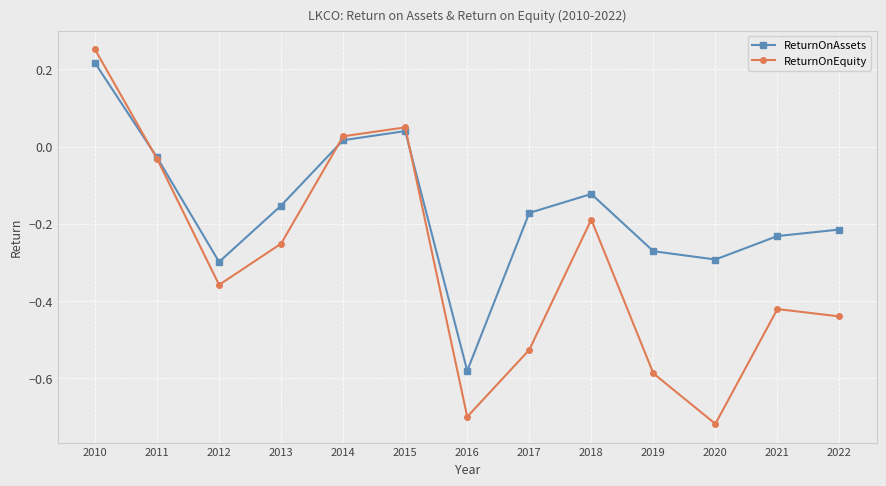

Is it true that ReturnOnEquity equals -0.3 at 2013?

True